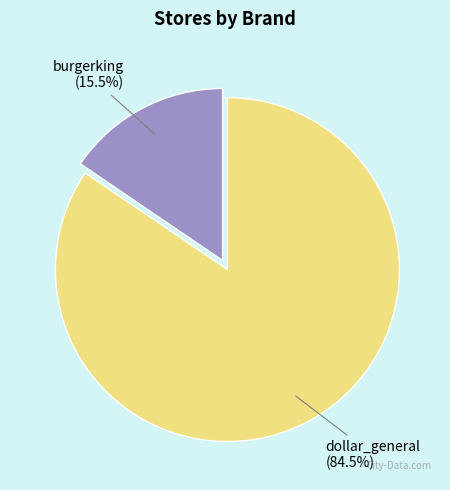

Is there any slice that represents more than half of the pie?

Yes